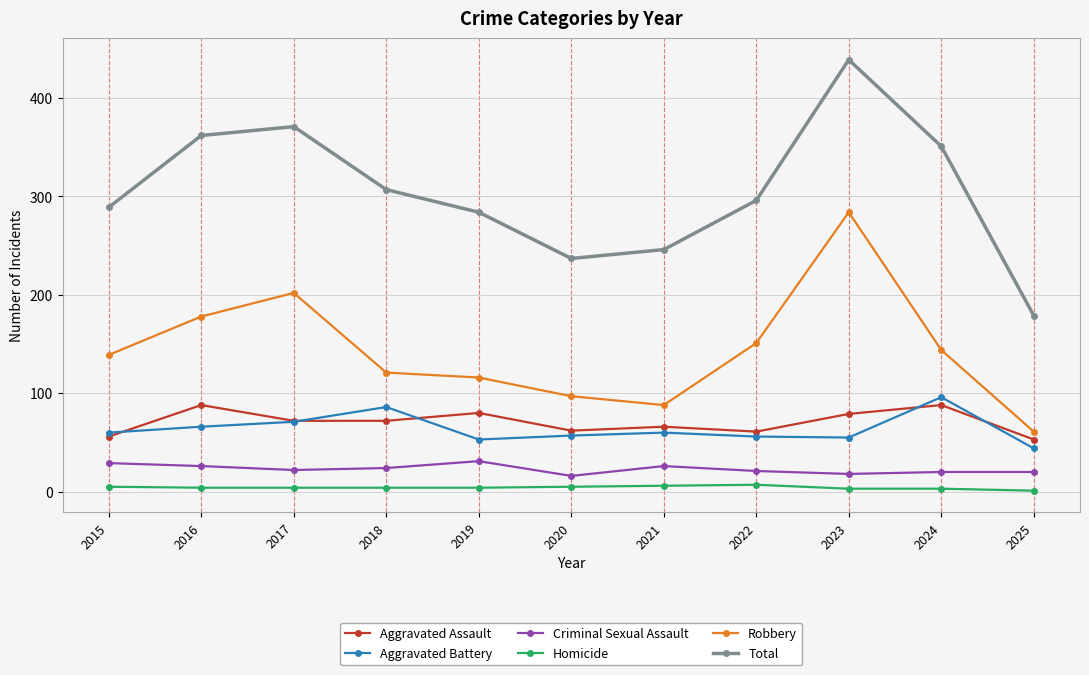

How many series are shown in this chart?

6